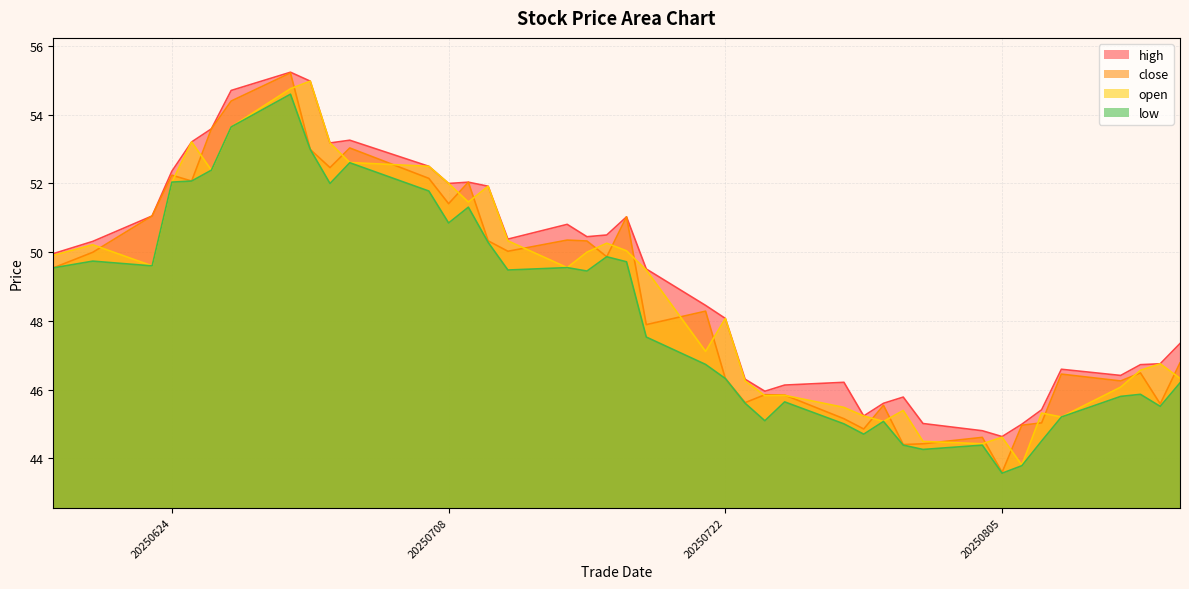

What is the difference between the maximum and minimum values in the open series?

11.2